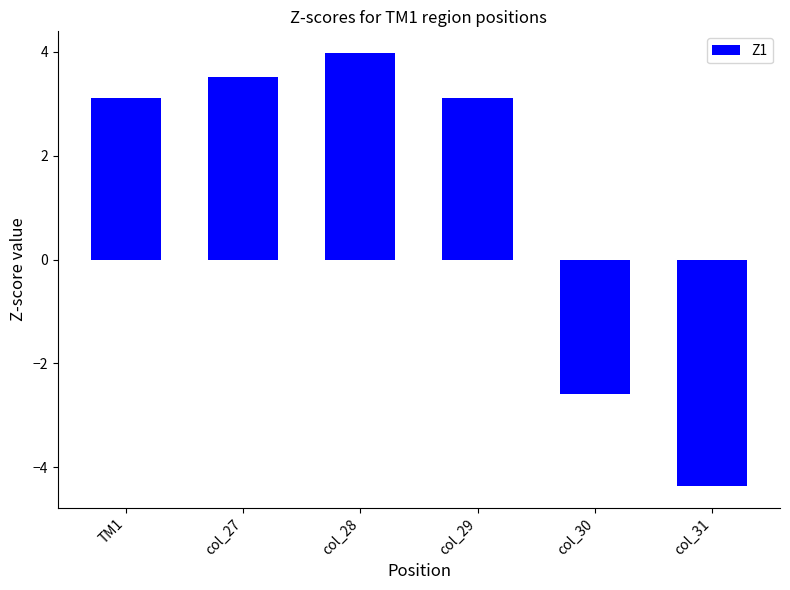

What is the difference between the values at col_28 and TM1?

0.9